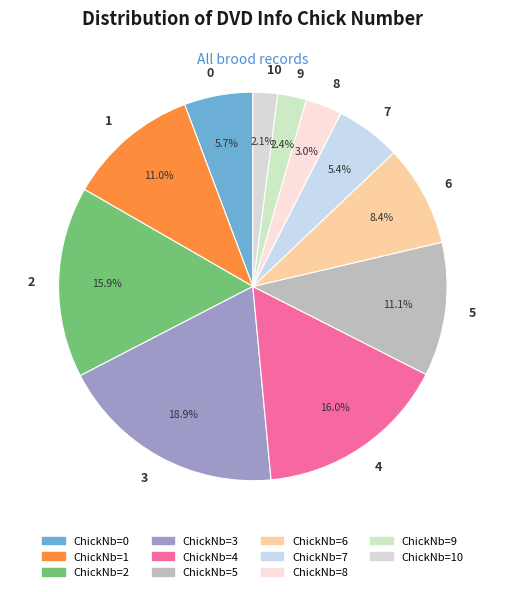

Which has a higher value, 3 or 6?

3